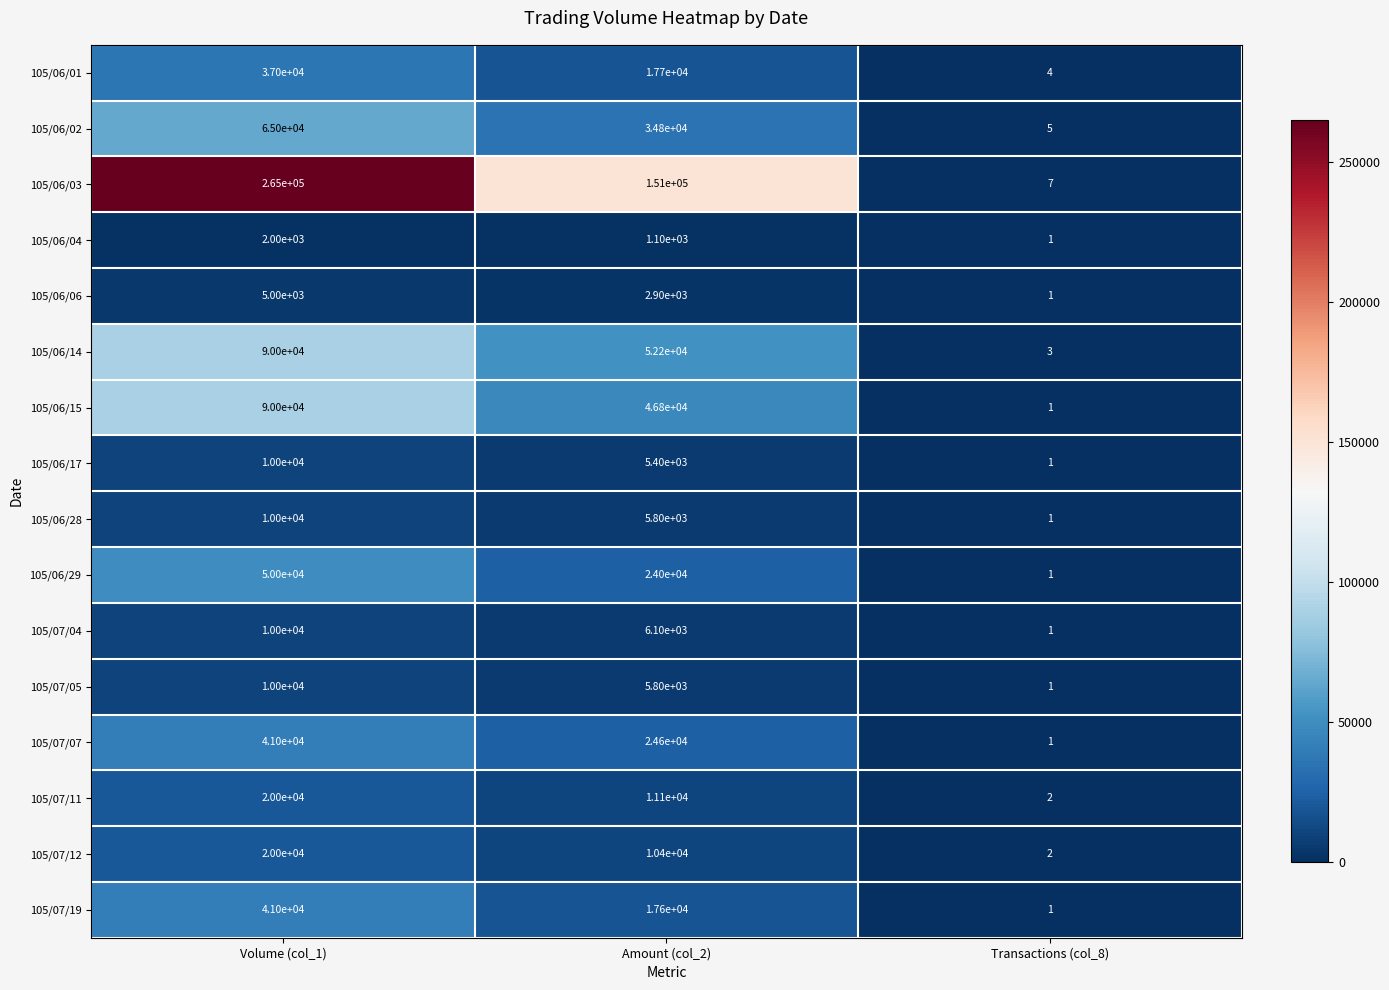

What is the sum of all 105/06/29 values?

74001